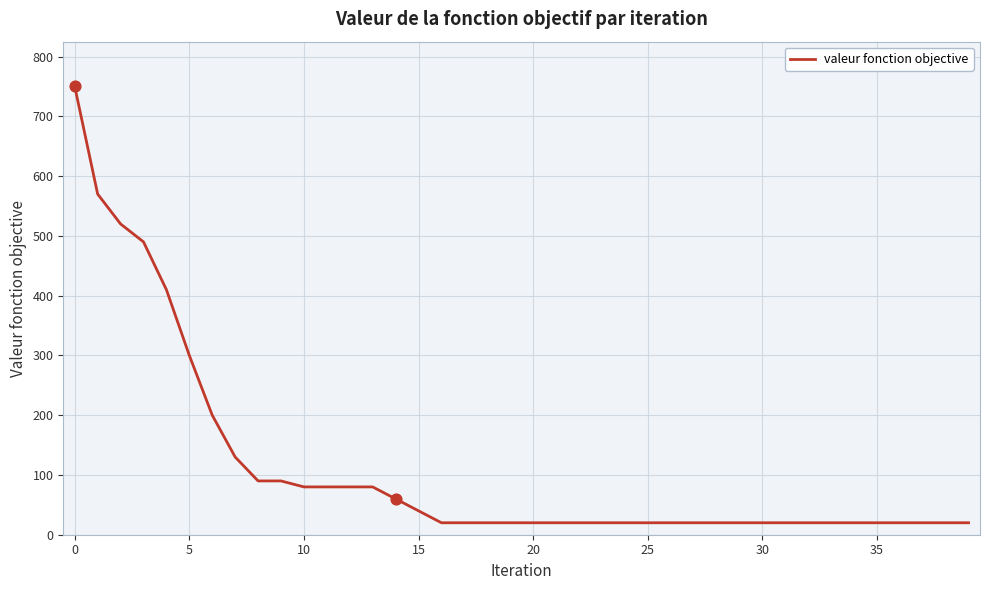

What is the smallest value displayed?

20